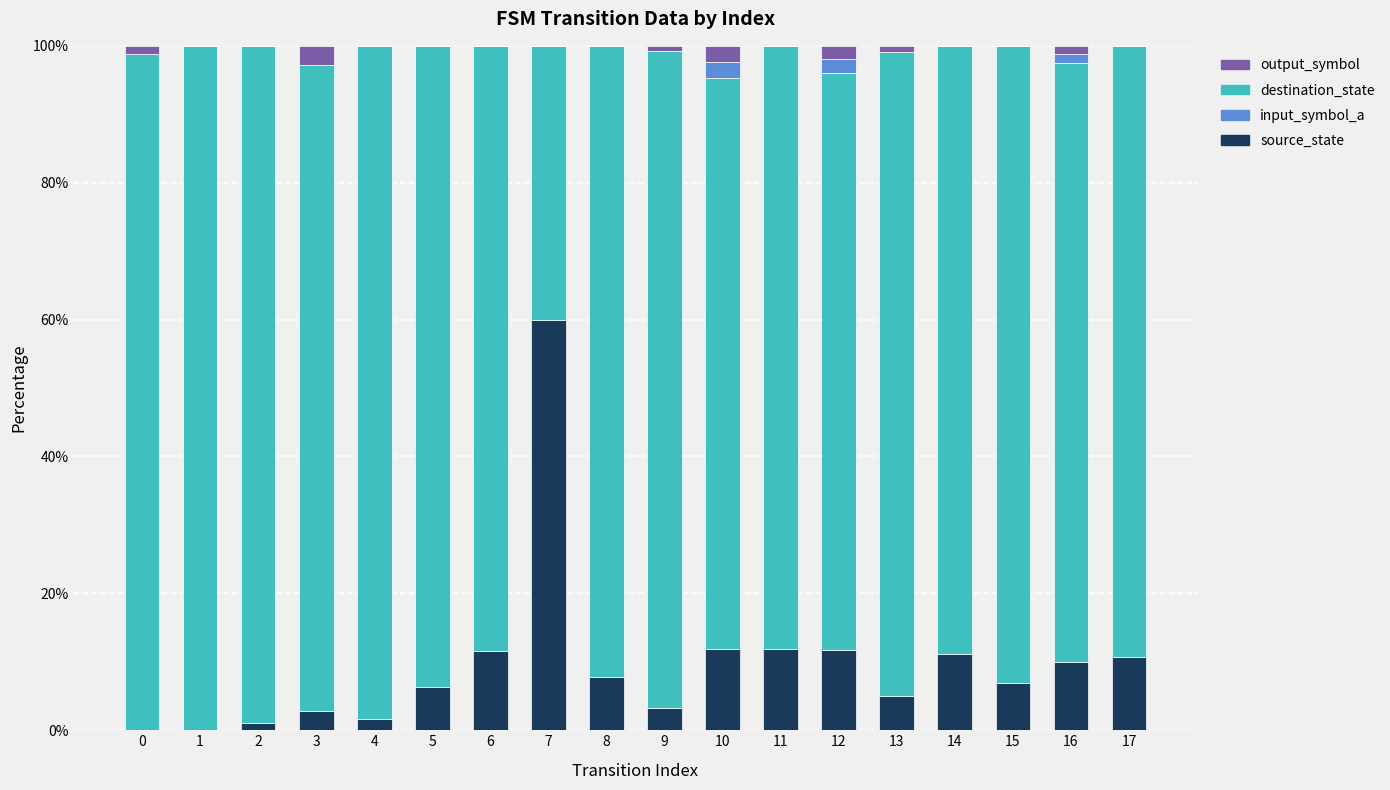

What is the average value of the source_state series?

9.7